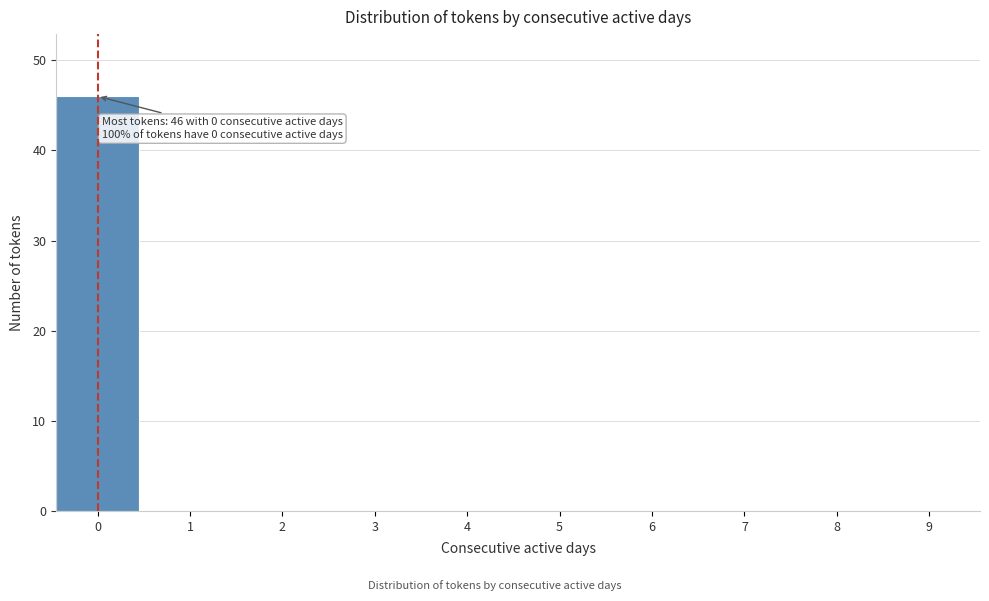

Reading left to right, extract all data points from this chart.

0=46	1=0	2=0	3=0	4=0	5=0	6=0	7=0	8=0	9=0